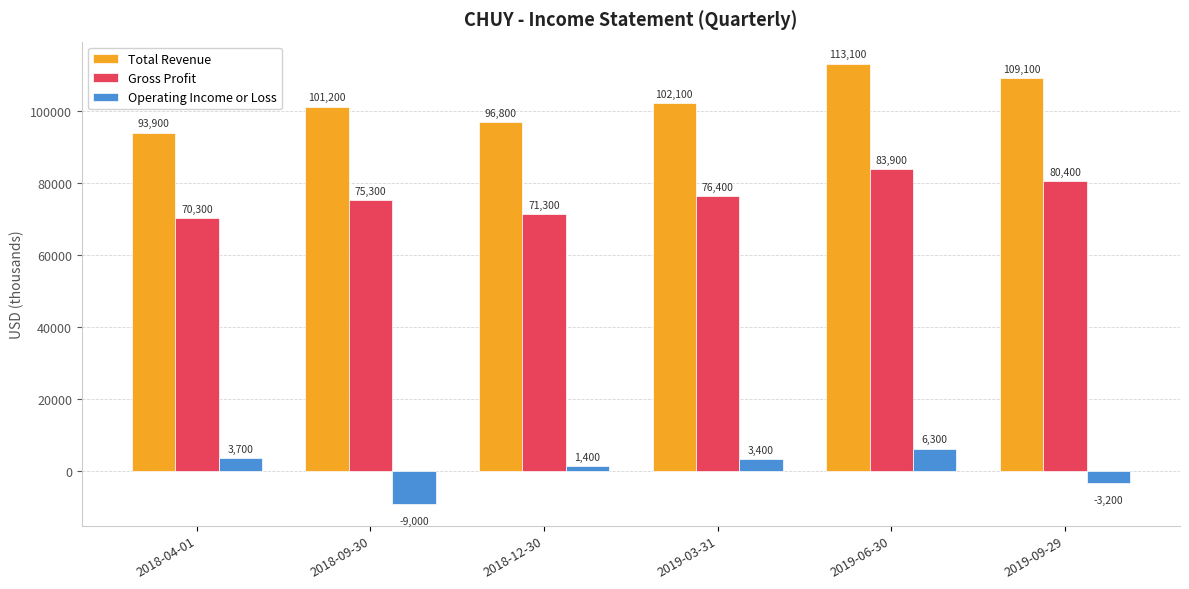

Reading right to left, transcribe all the data shown in this chart.

Total Revenue: 2019-09-29=109100	2019-06-30=113100	2019-03-31=102100	2018-12-30=96800	2018-09-30=101200	2018-04-01=93900
Gross Profit: 2019-09-29=80400	2019-06-30=83900	2019-03-31=76400	2018-12-30=71300	2018-09-30=75300	2018-04-01=70300
Operating Income or Loss: 2019-09-29=-3200	2019-06-30=6300	2019-03-31=3400	2018-12-30=1400	2018-09-30=-9000	2018-04-01=3700